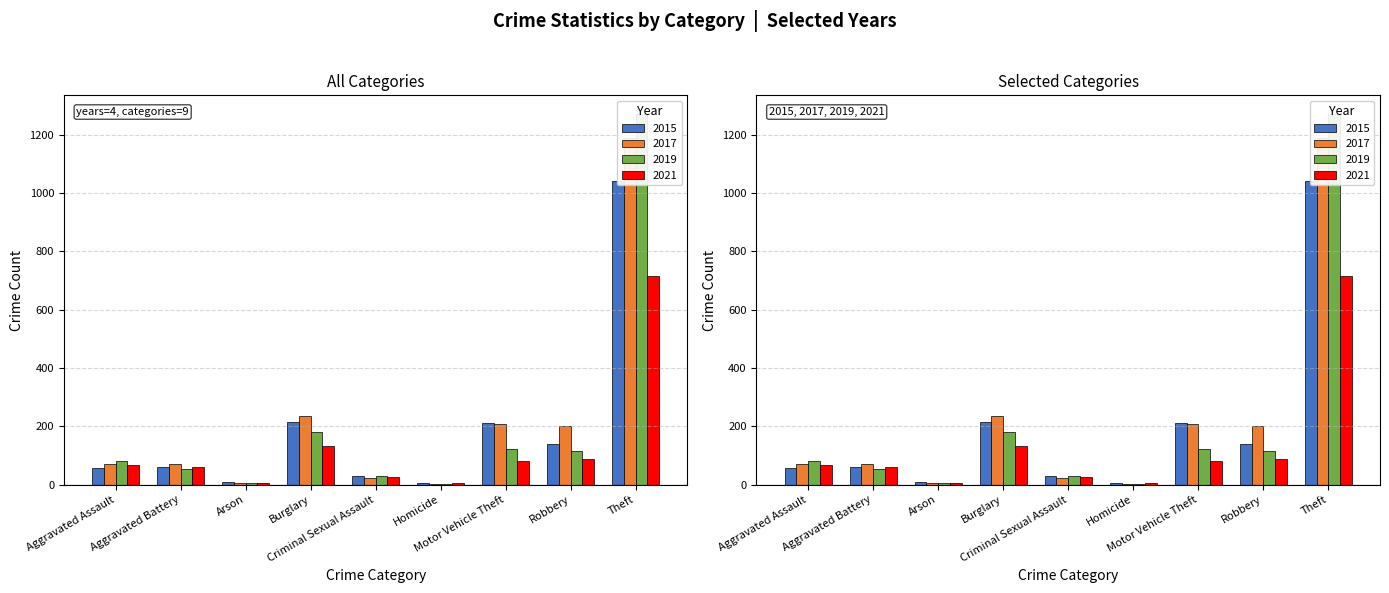

Does the chart contain stacked bars?

No